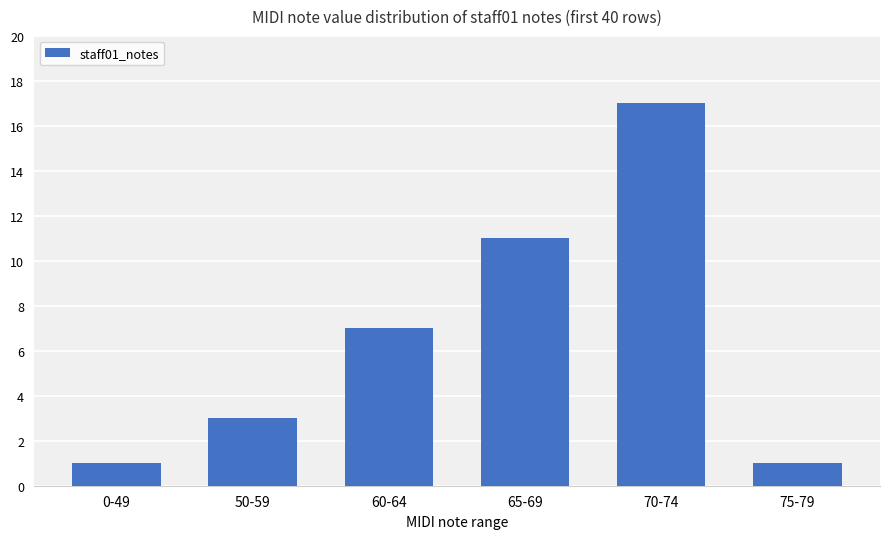

Reading right to left, what are all the values shown in this chart?

75-79=1	70-74=17	65-69=11	60-64=7	50-59=3	0-49=1